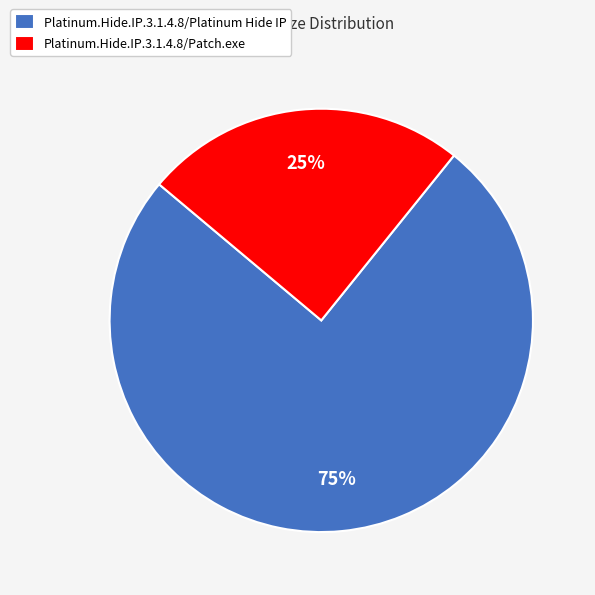

Is it true that Platinum.Hide.IP.3.1.4.8/Platinum Hide IP is 69% of the pie?

False